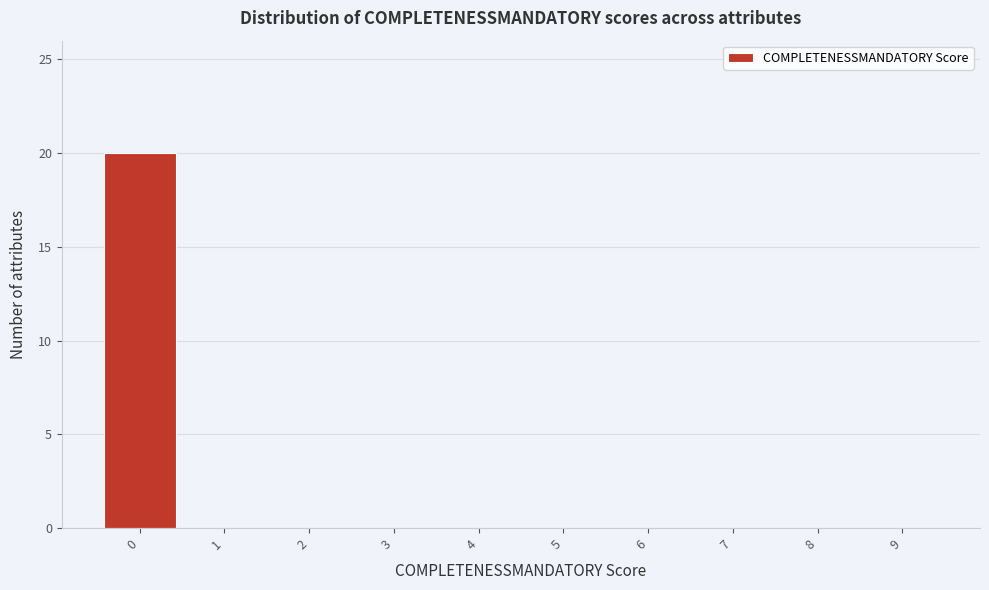

Reading left to right, list every bar in this chart as the range it spans on the x-axis followed by its height. The values are not printed on the chart, so give them approximately, as read against the axis.

-0.5 to 0.5: 20
0.5 to 1.5: 0
1.5 to 2.5: 0
2.5 to 3.5: 0
3.5 to 4.5: 0
4.5 to 5.5: 0
5.5 to 6.5: 0
6.5 to 7.5: 0
7.5 to 8.5: 0
8.5 to 9.5: 0